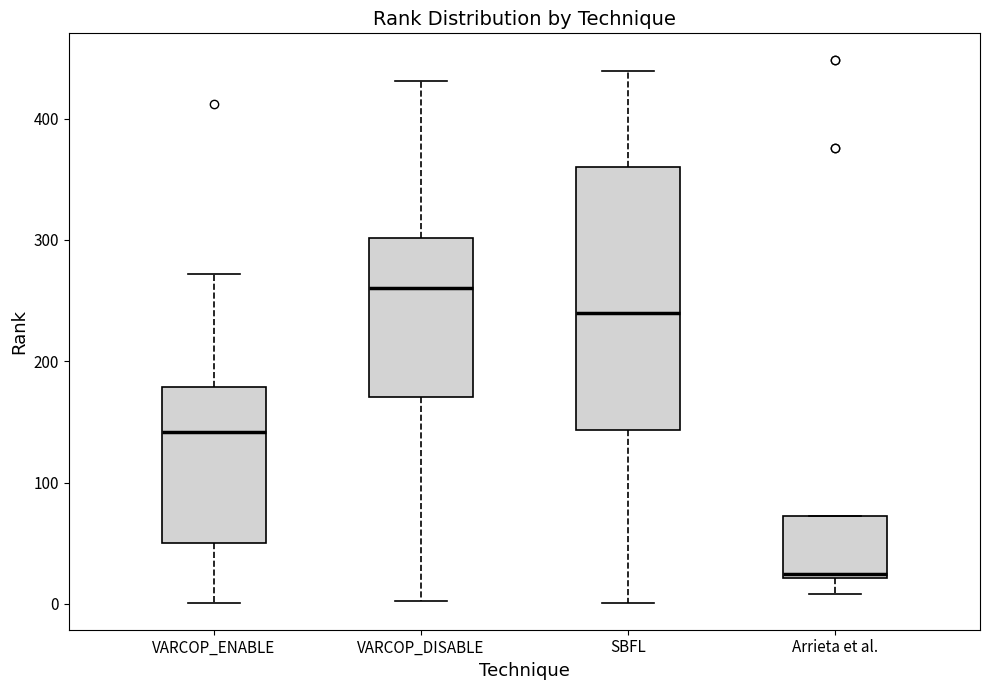

Comparing the boxes themselves (not the whiskers), which one is the tallest?

SBFL